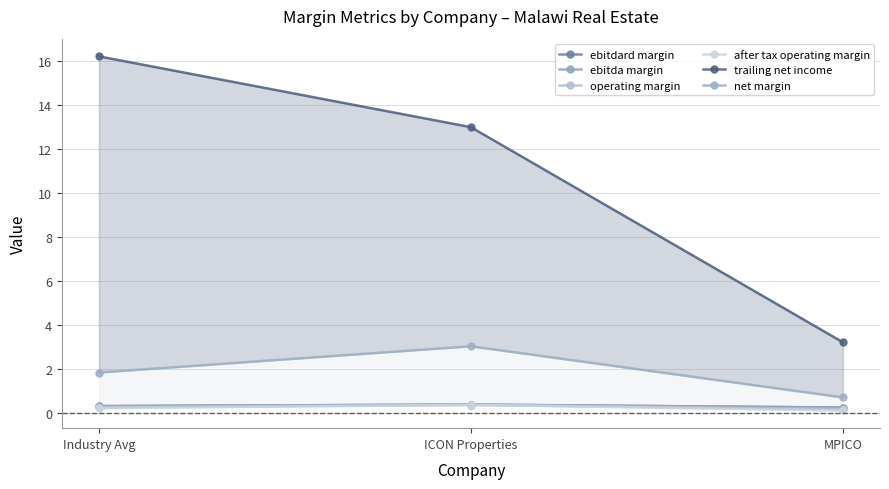

What is the maximum value for trailing net income?

16.2